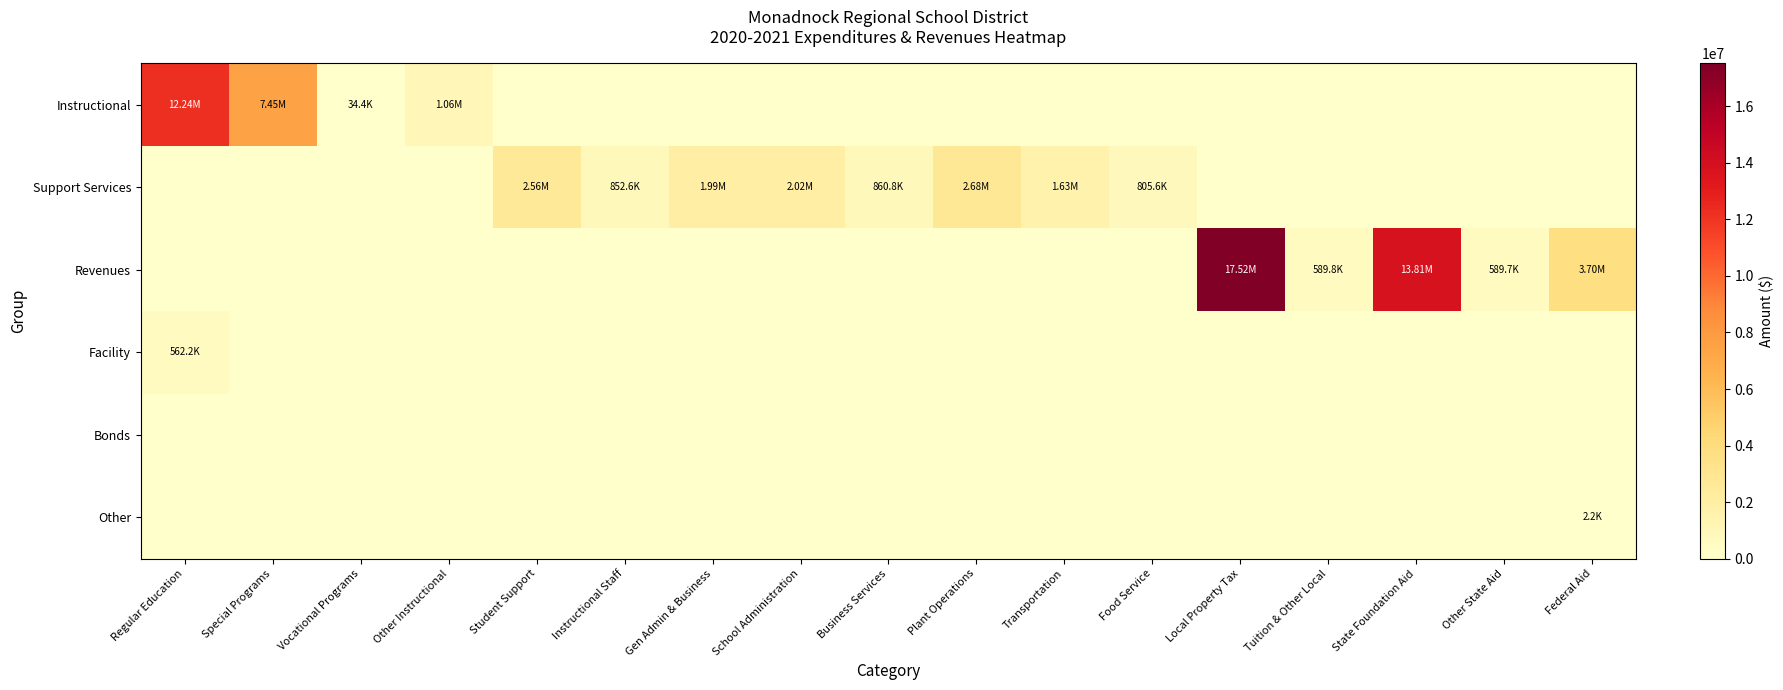

How many distinct data groups are displayed?

6